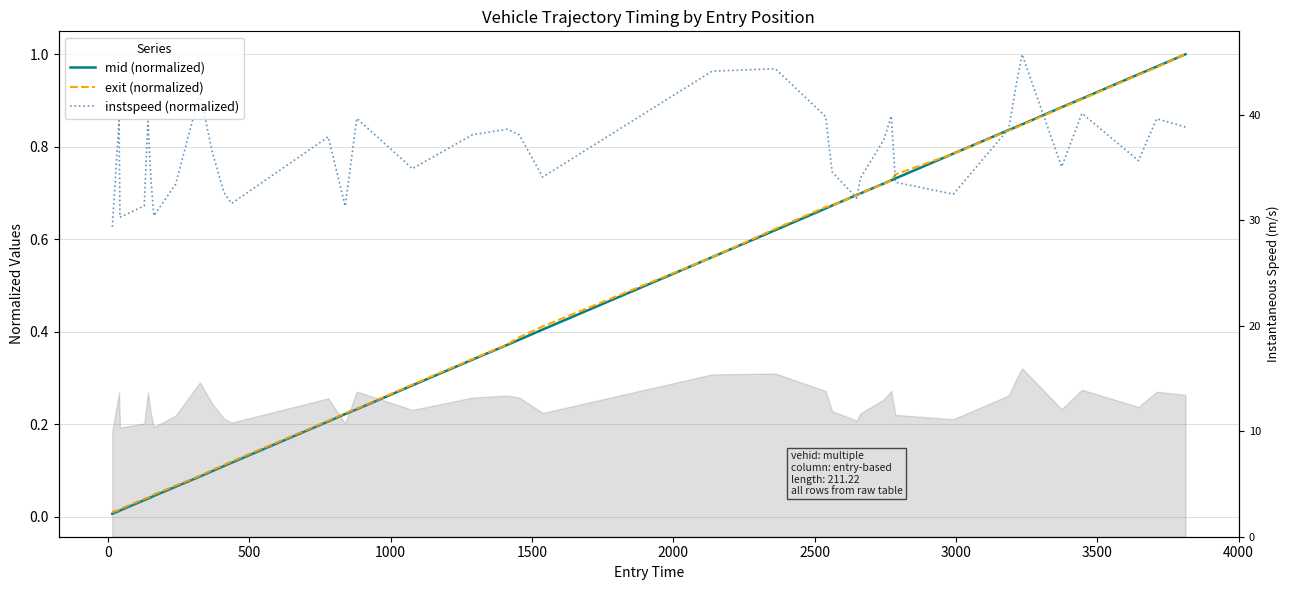

How many lines are shown in the chart?

3